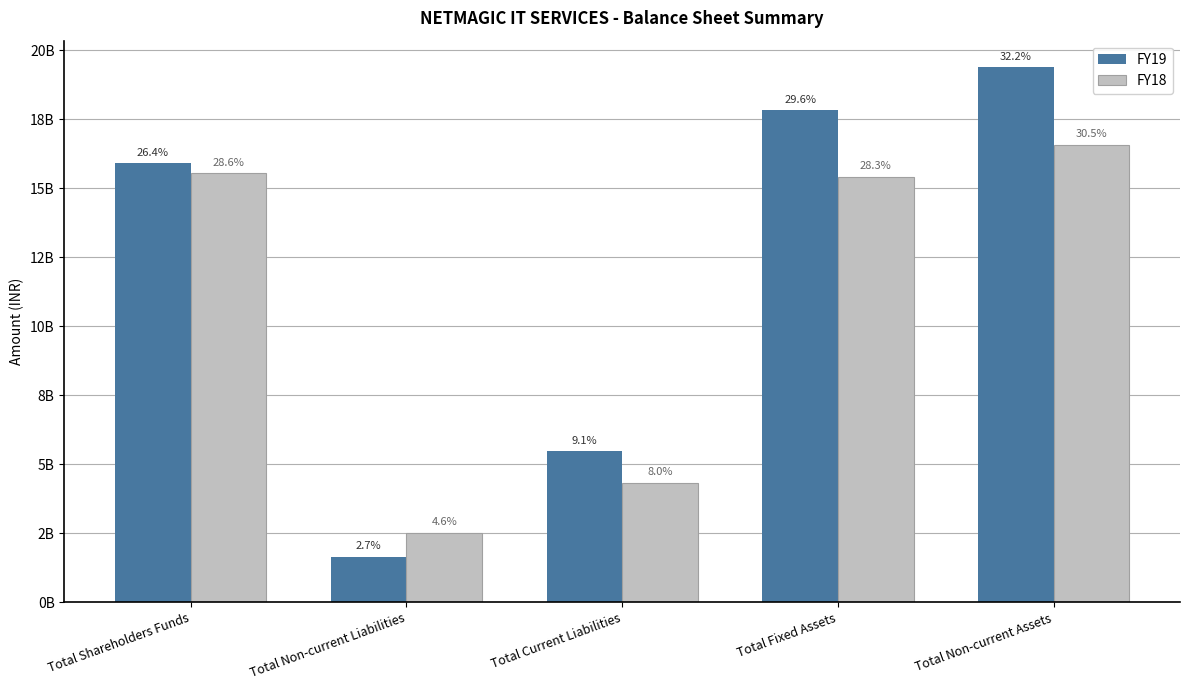

What are all the series names shown in the legend?

FY19, FY18